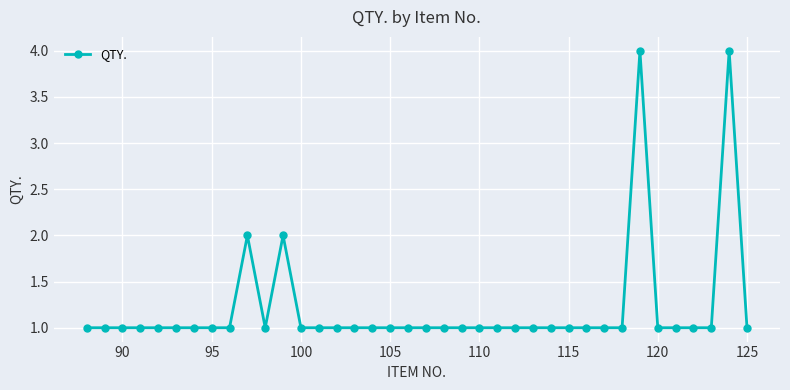

Is this an area chart (filled region under the line)?

No